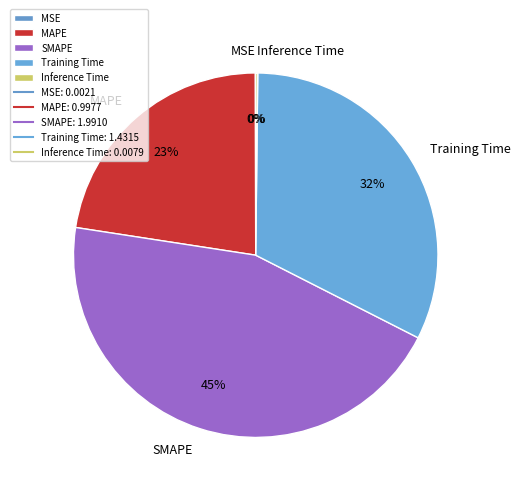

Which slice is the largest?

SMAPE